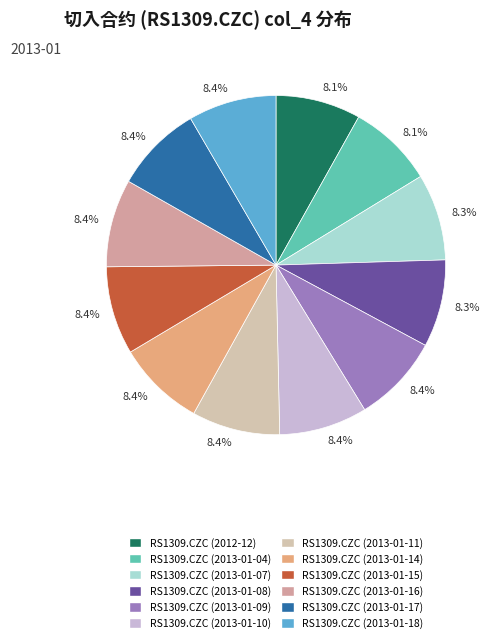

Is there any slice that represents more than half of the pie?

No